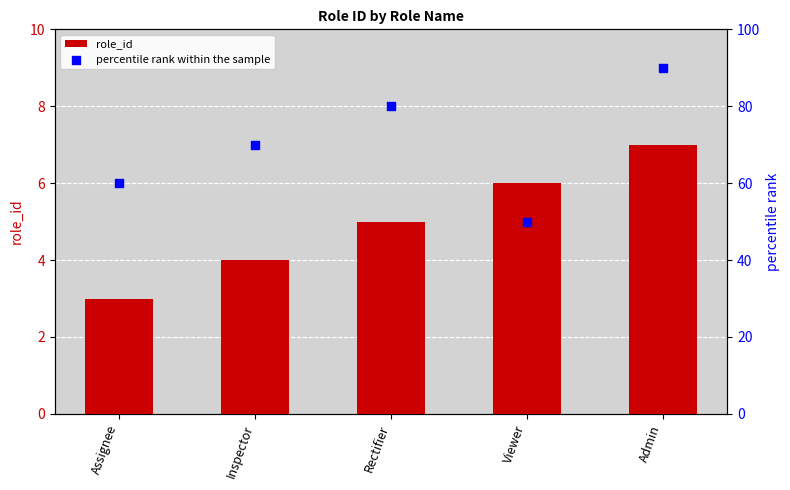

What are all the series names shown in the legend?

role_id, percentile rank within the sample